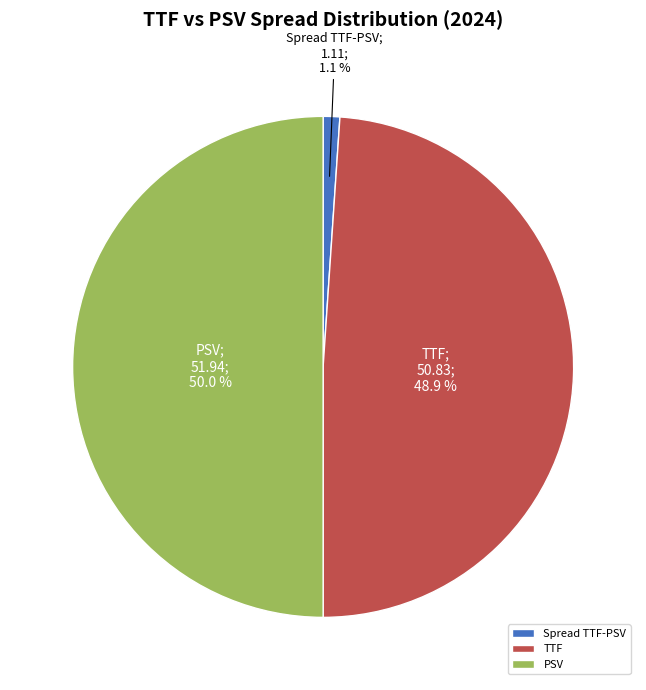

What percentage is the Spread TTF-PSV slice, to the nearest percent?

1%